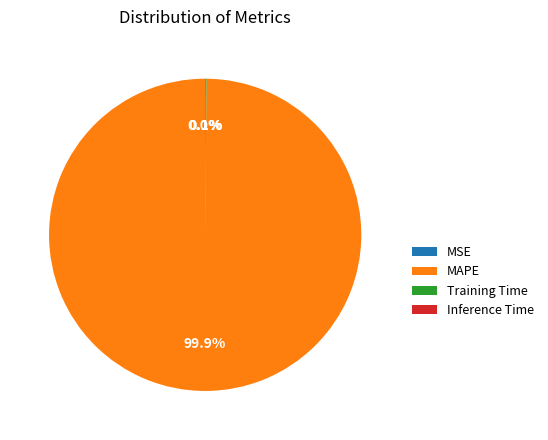

Which slice is the largest?

MAPE